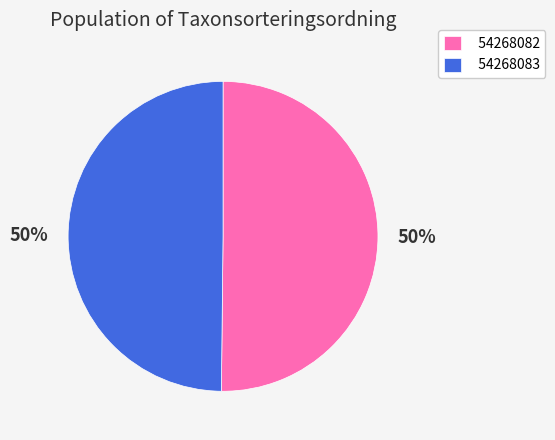

Approximately how many times larger is the value at 54268083 compared to 54268082?

1.0